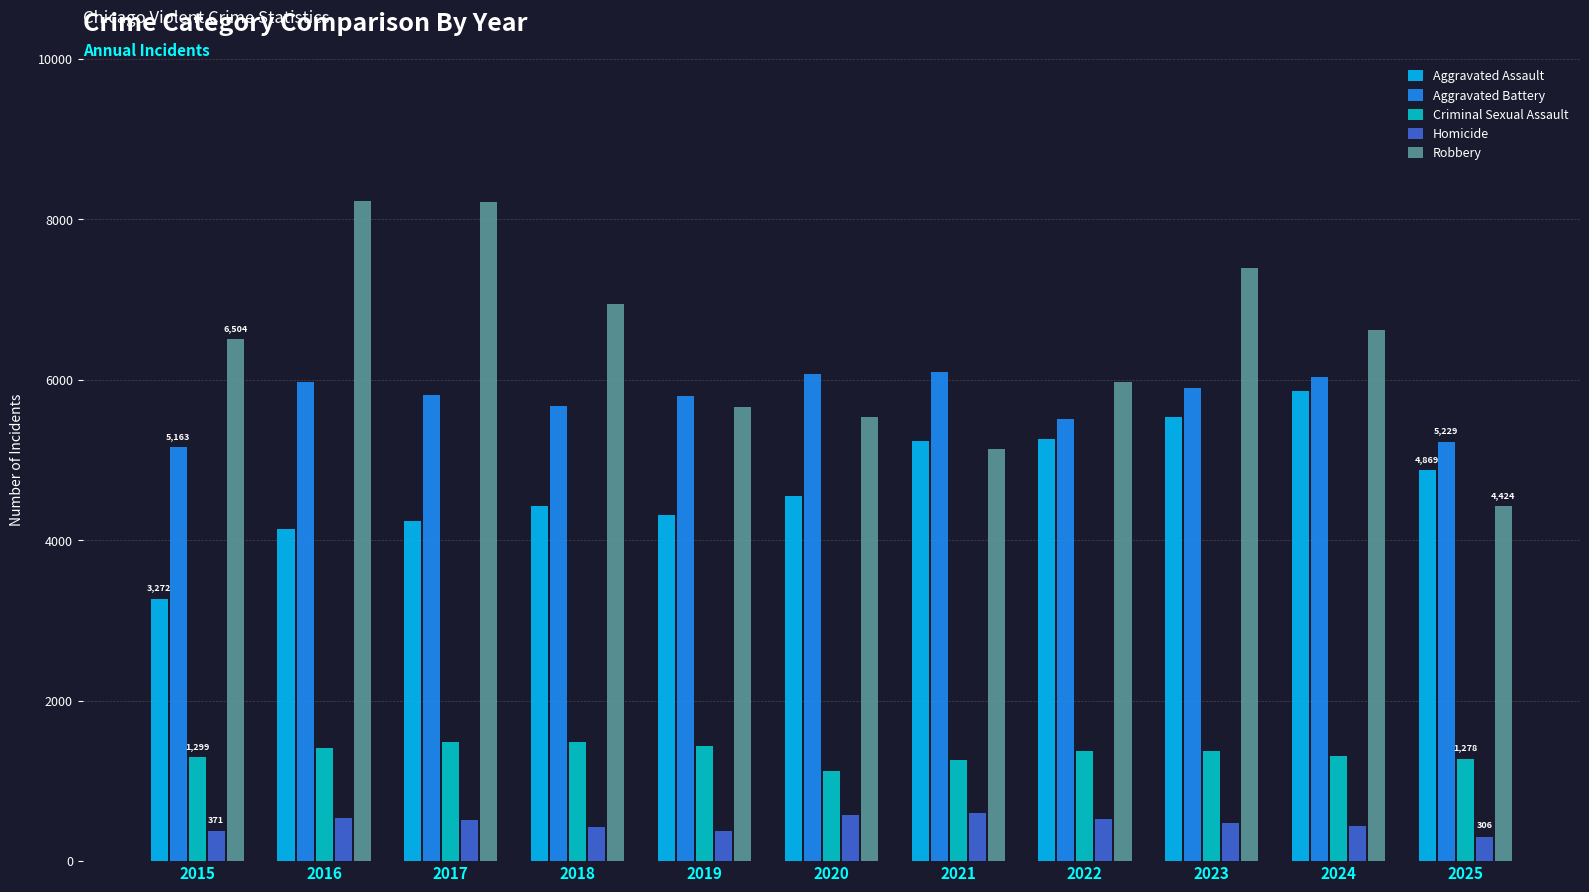

Count the number of categories in the chart.

11